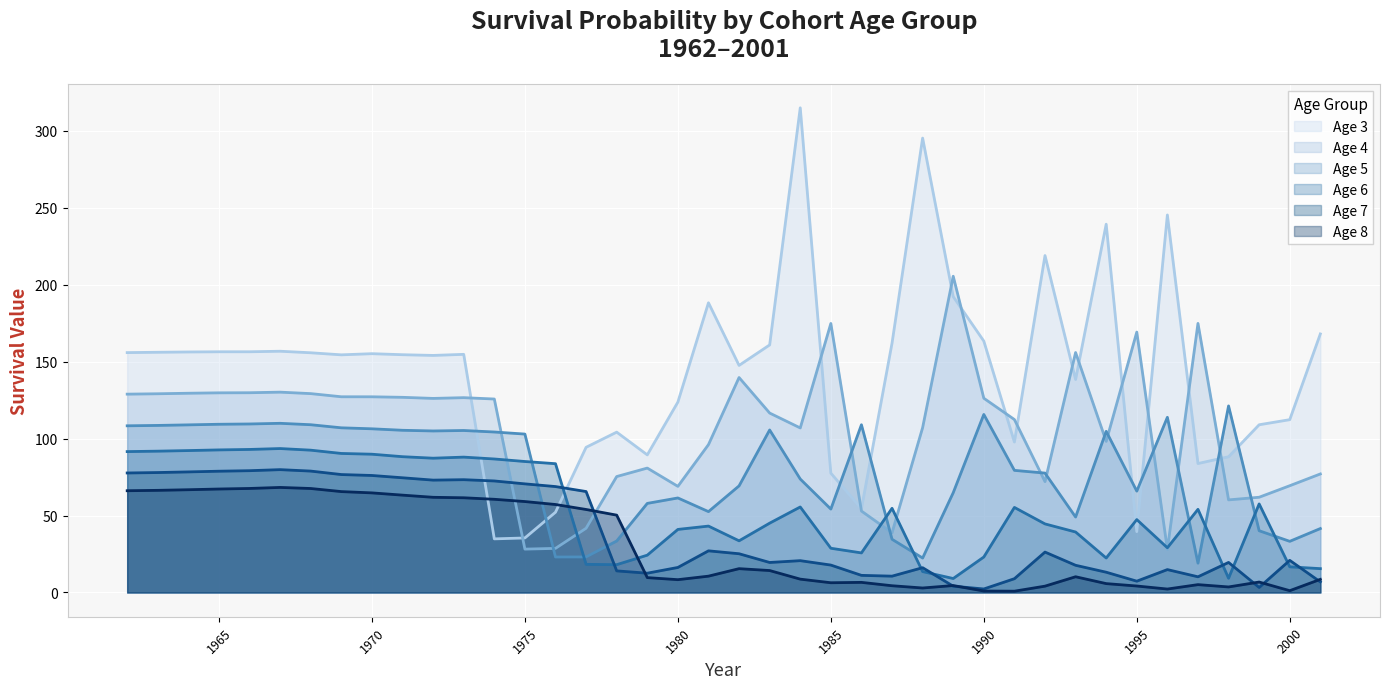

After their last crossing, which series has the higher values: Age 5 or Age 8?

Age 5